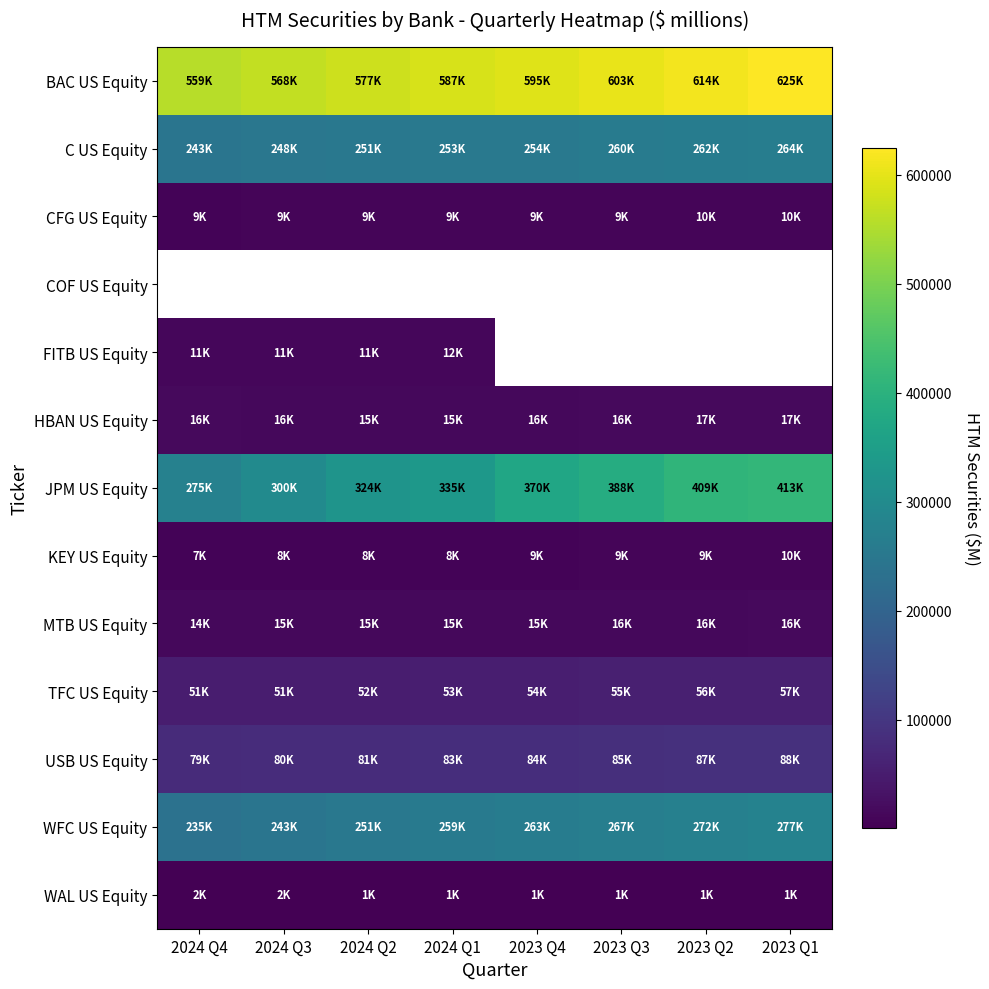

How many categories are shown in the chart?

8